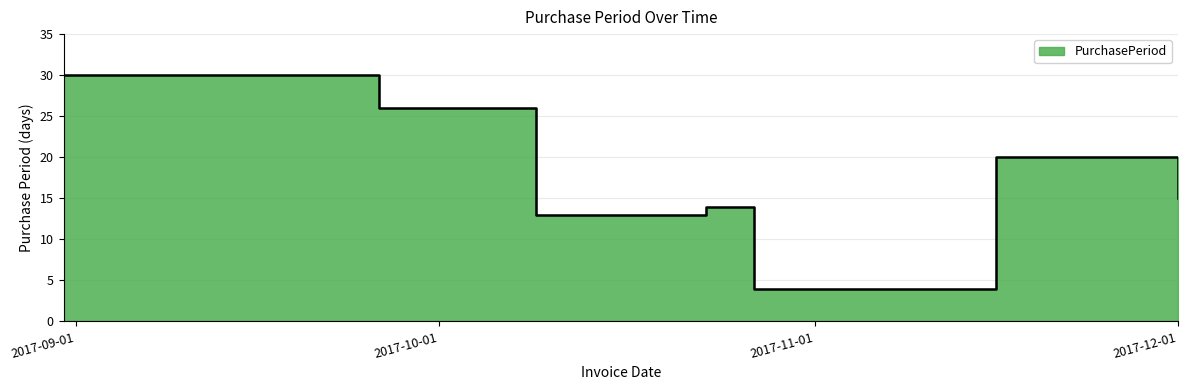

The chart shows a value of 27 at 2017-11-16. True or false?

False